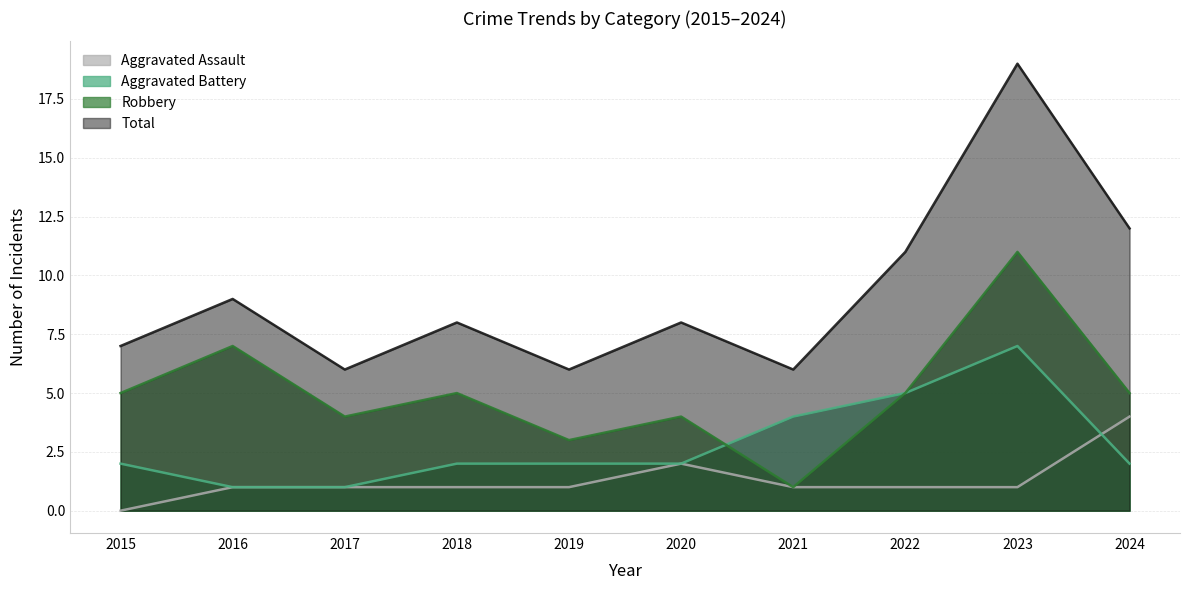

At which category does Robbery reach its first local valley?

2017